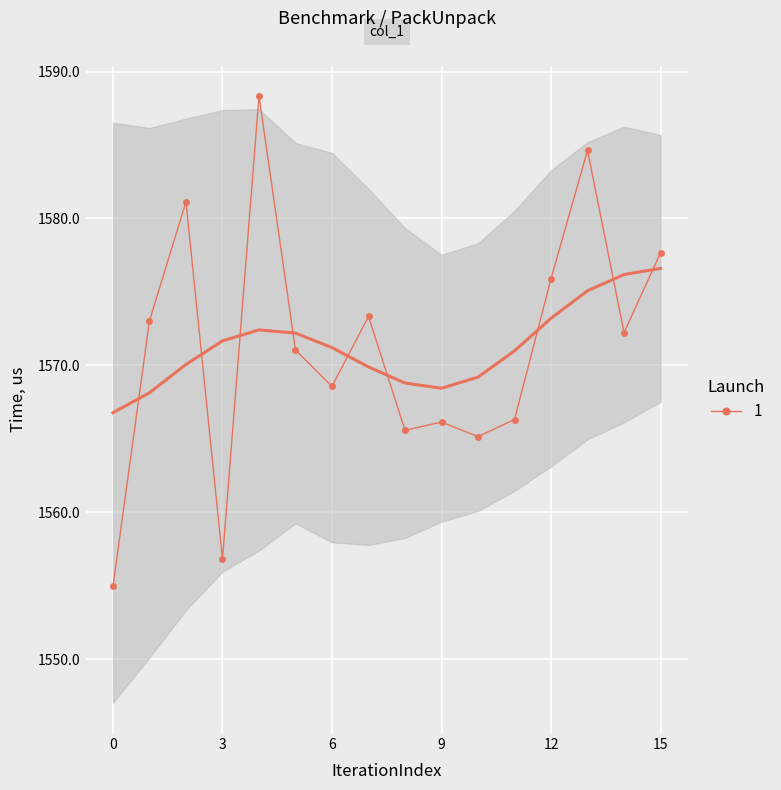

List the labels in order of value, smallest first.

0, 3, 10, 8, 9, 11, 6, 5, 14, 1, 7, 12, 15, 2, 13, 4